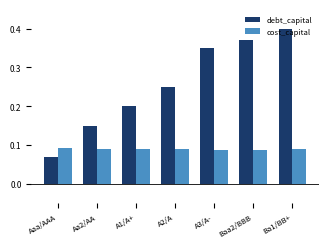

Which label corresponds to the smallest value in the chart?

Aaa/AAA